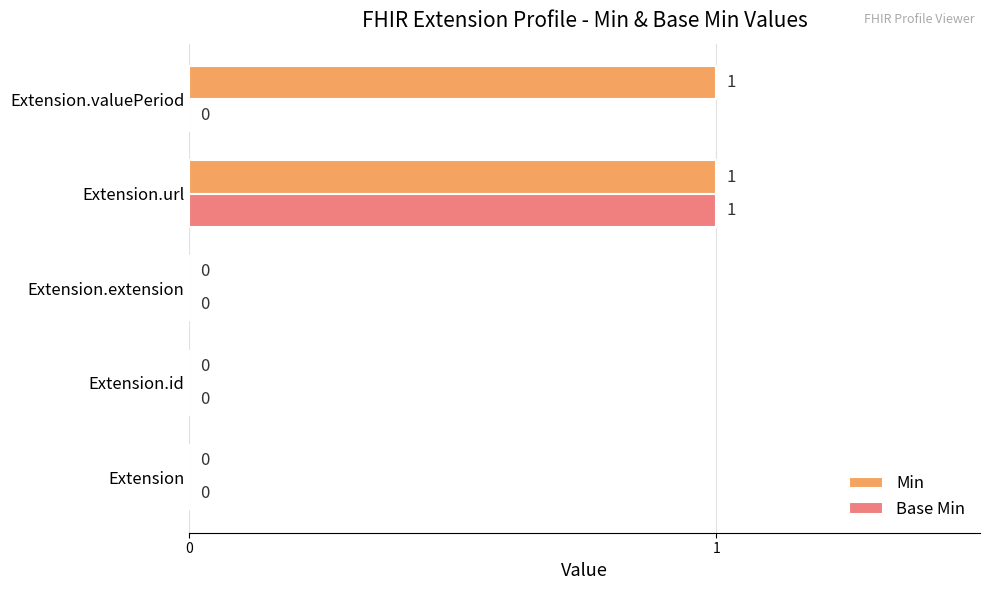

Which category has the highest value in the Base Min series?

Extension.url